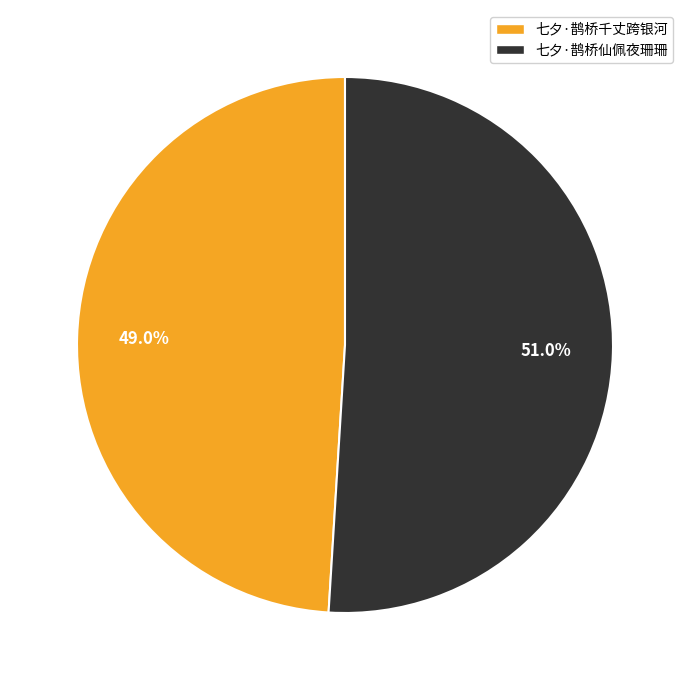

How many segments does this pie chart have?

2